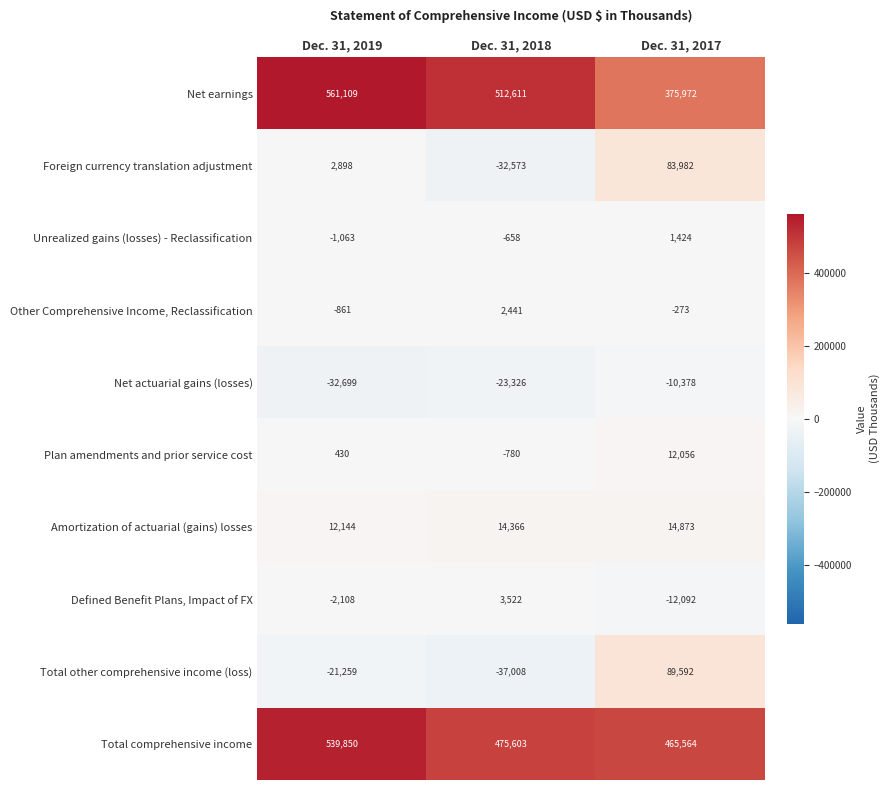

List the series in order of their peak value, lowest first.

Net actuarial gains (losses), Unrealized gains (losses) - Reclassification, Other Comprehensive Income, Reclassification, Defined Benefit Plans, Impact of FX, Plan amendments and prior service cost, Amortization of actuarial (gains) losses, Foreign currency translation adjustment, Total other comprehensive income (loss), Total comprehensive income, Net earnings